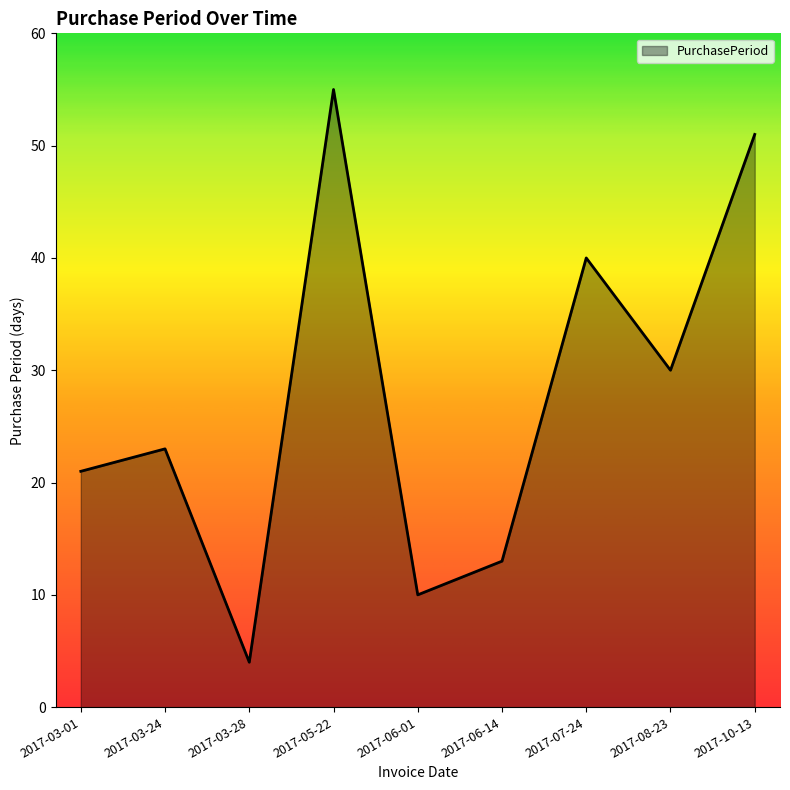

What position from the left is 2017-05-22?

4